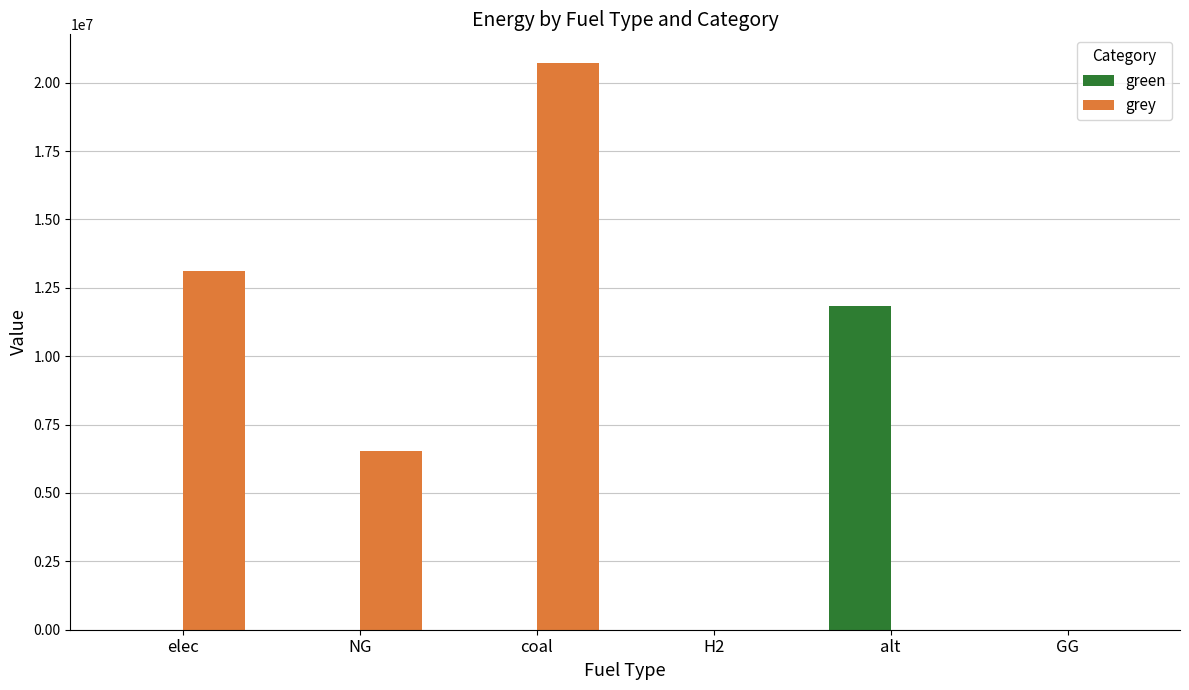

Reading right to left, extract all data points from this chart.

green: 0.0	11838359.5	0.0	0.0	0.0	0.0
grey: 0.0	0.0	0.0	20730503.7	6518877.1	13109059.3